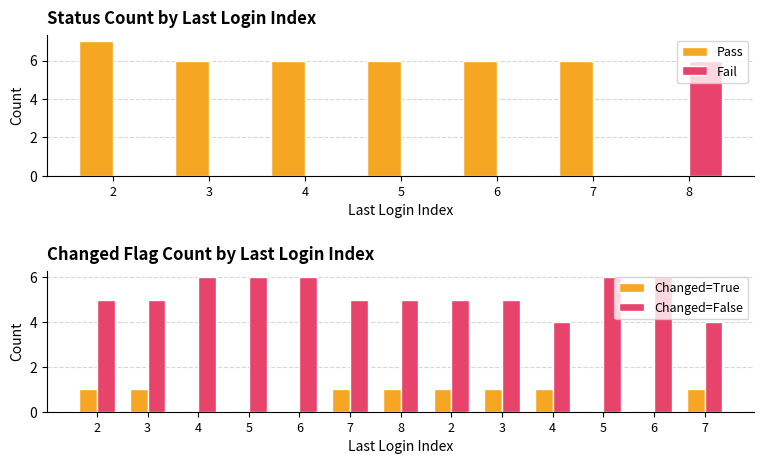

What is the label of the 4th bar from the right?

5